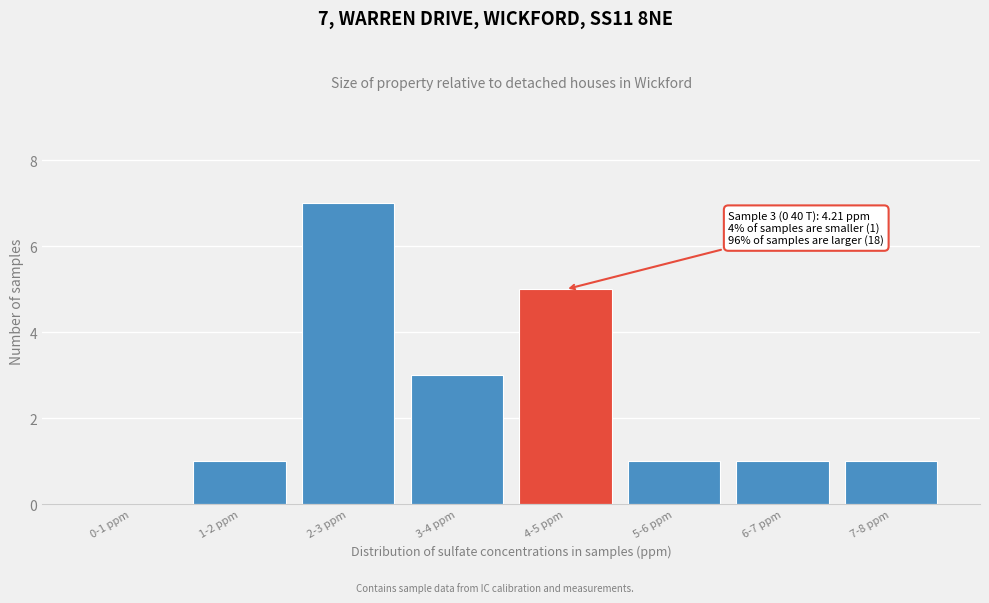

Reading left to right, transcribe all the data shown in this chart.

0-1 ppm=0	1-2 ppm=1	2-3 ppm=7	3-4 ppm=3	4-5 ppm=5	5-6 ppm=1	6-7 ppm=1	7-8 ppm=1